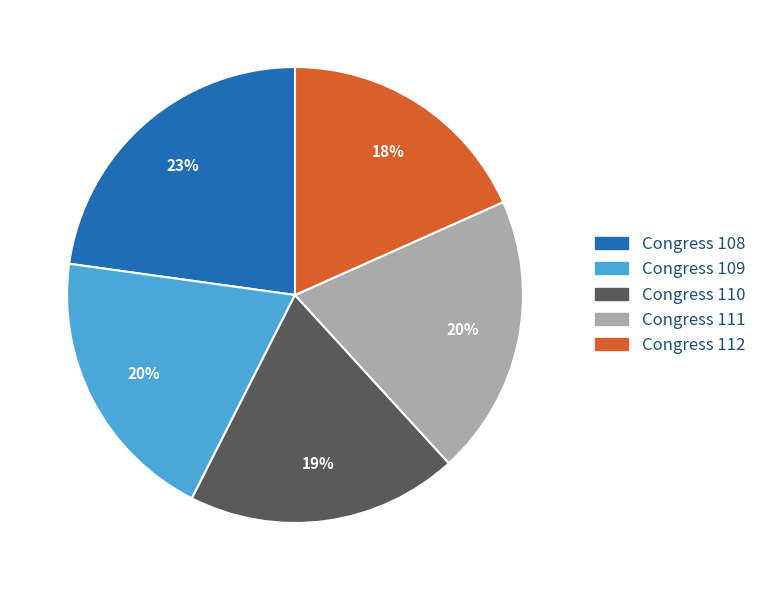

To the nearest percent, what is the average slice percentage?

20%